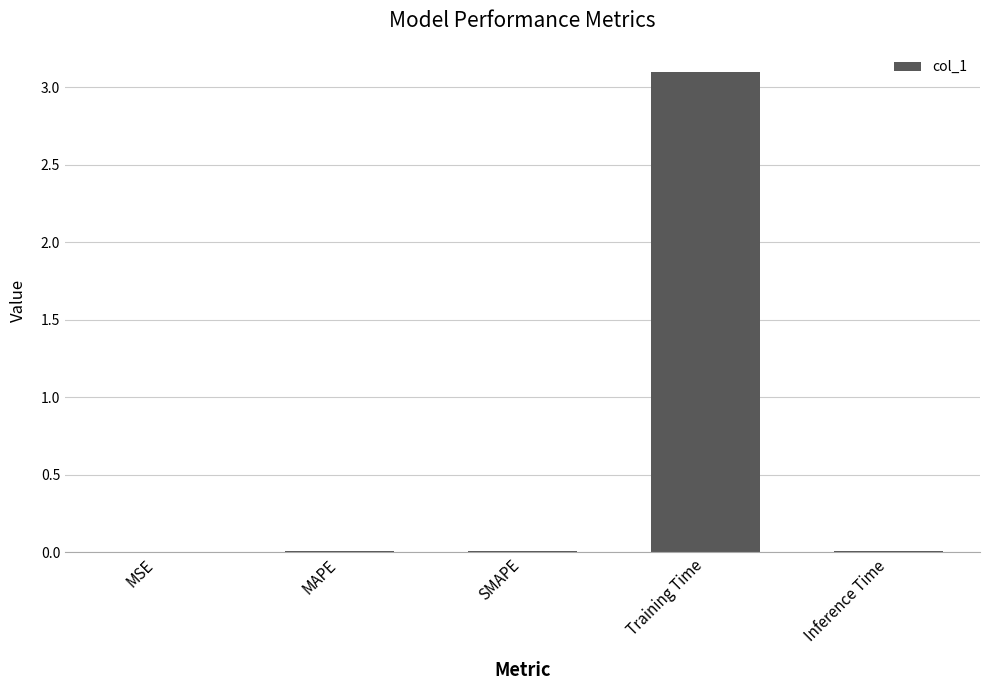

How many distinct data groups are displayed?

1